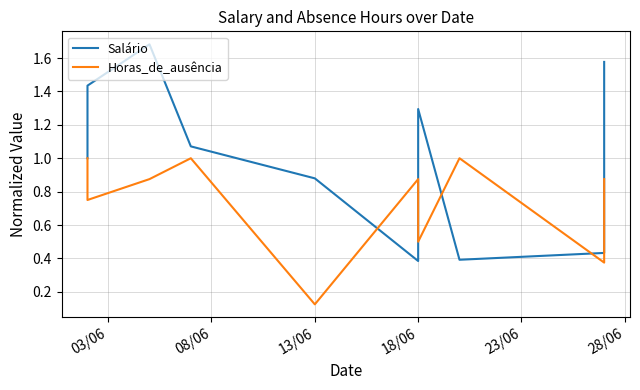

What is the difference between the maximum and minimum values in the Salário series?

1.3